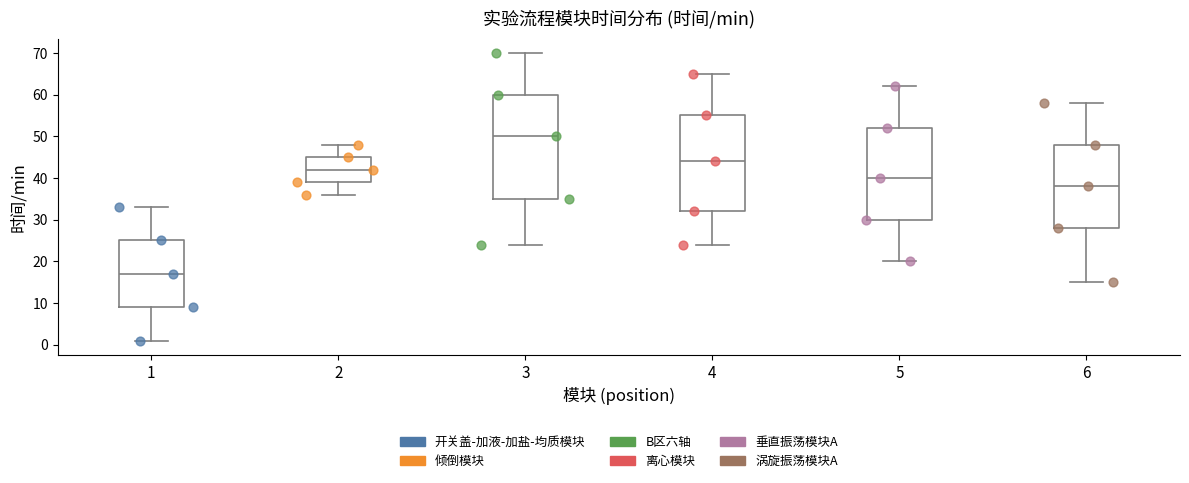

Reading left to right, transcribe this box plot: for each box, give where its median line is, the range the box spans, and where its two whiskers end, as read against the y-axis. The values are not printed on the chart, so give them approximately, as read against the axis.

1: median 17, box 9 to 25, whiskers 1 to 33
2: median 42, box 39 to 45, whiskers 36 to 48
3: median 50, box 35 to 60, whiskers 24 to 70
4: median 44, box 32 to 55, whiskers 24 to 65
5: median 40, box 30 to 52, whiskers 20 to 62
6: median 38, box 28 to 48, whiskers 15 to 58